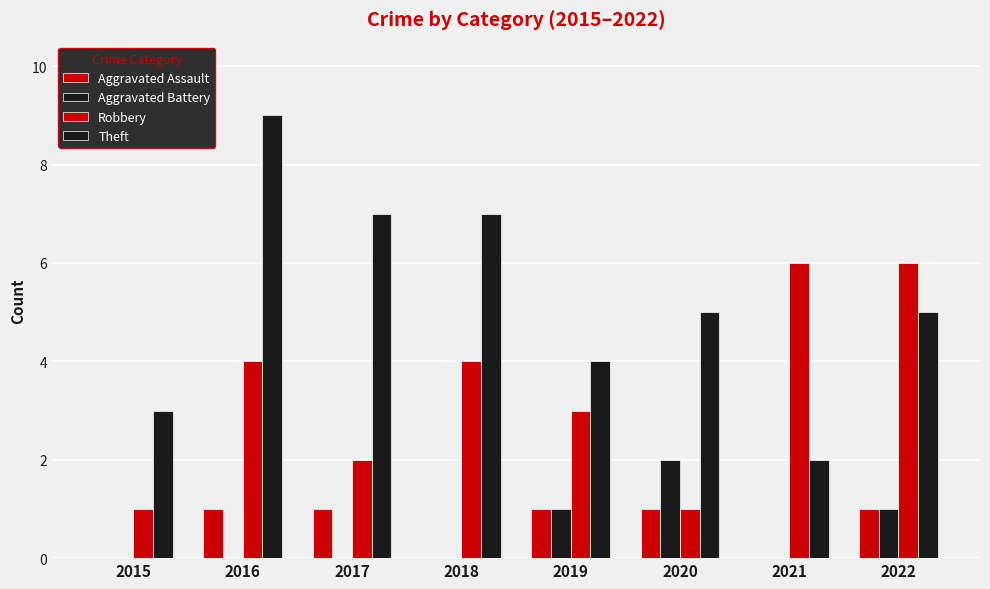

Count the number of data series in this chart.

4